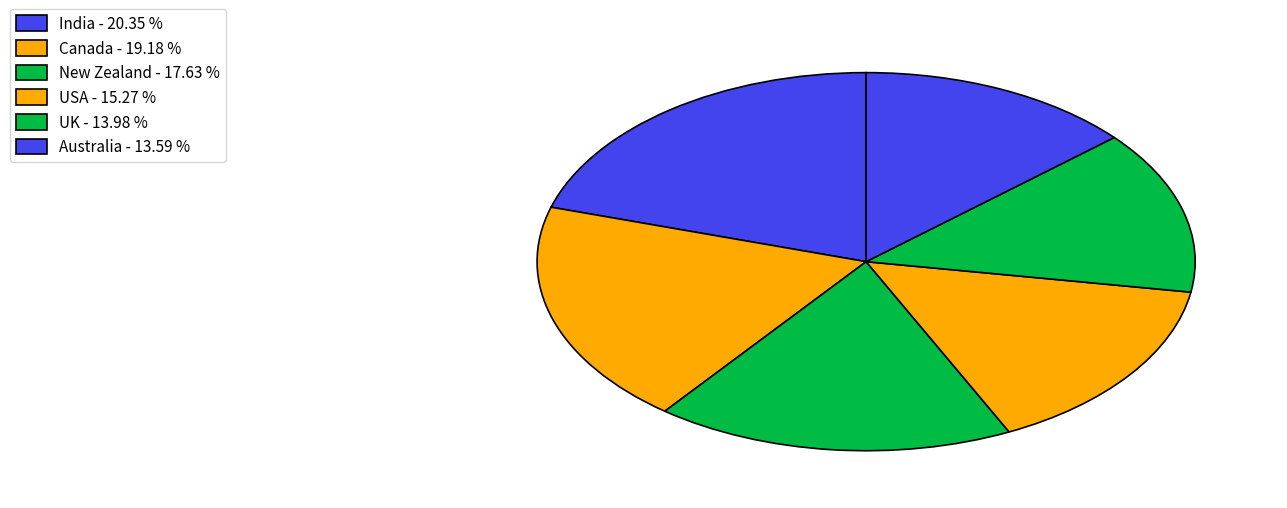

Count the number of slices in the pie.

6